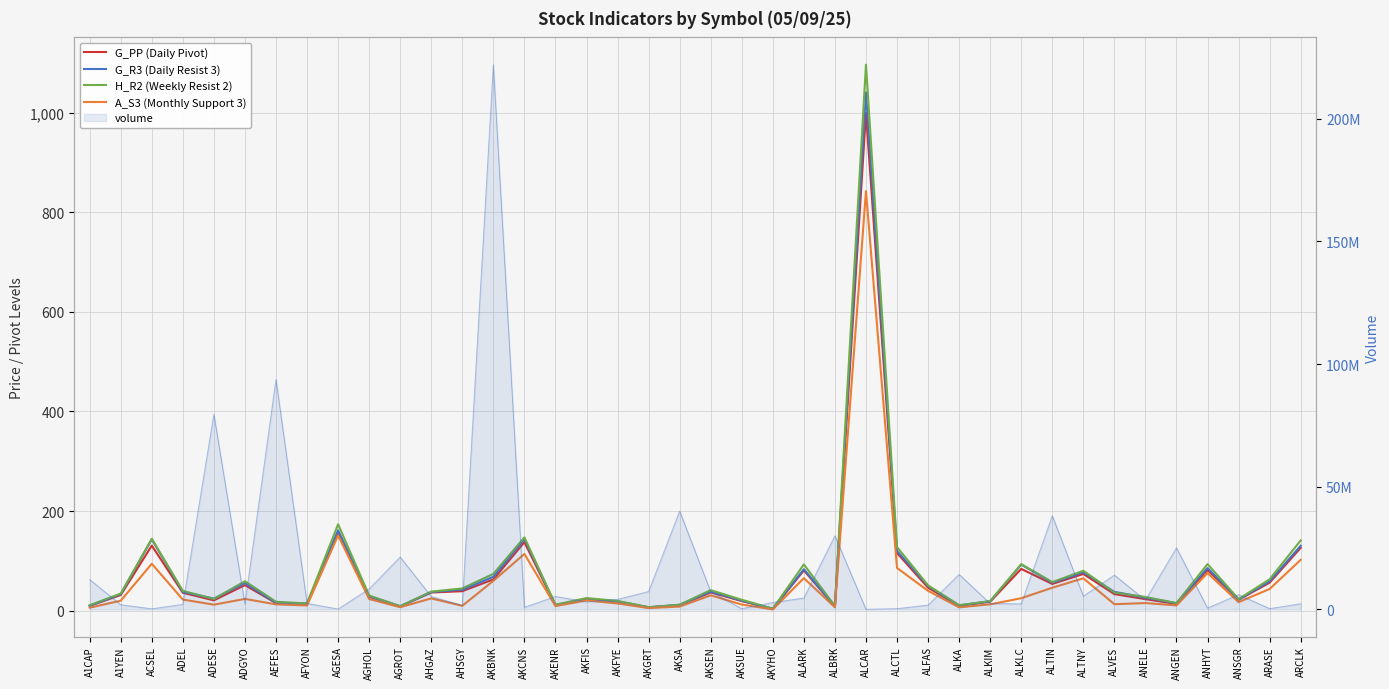

What is the value of the G_PP (Daily Pivot) point at the 6th from the left?

51.1